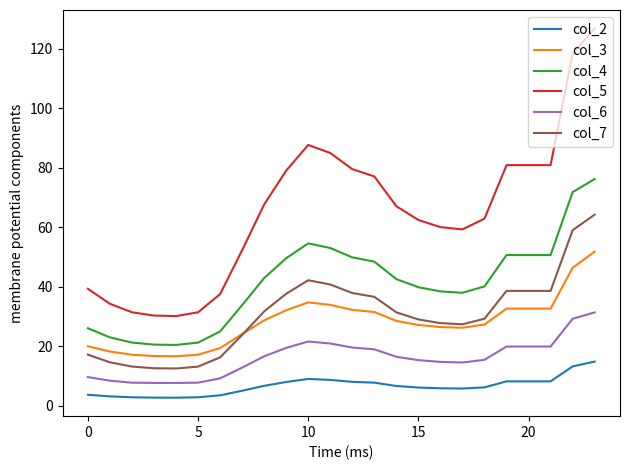

True or false: col_7 and col_2 cross at least once.

False